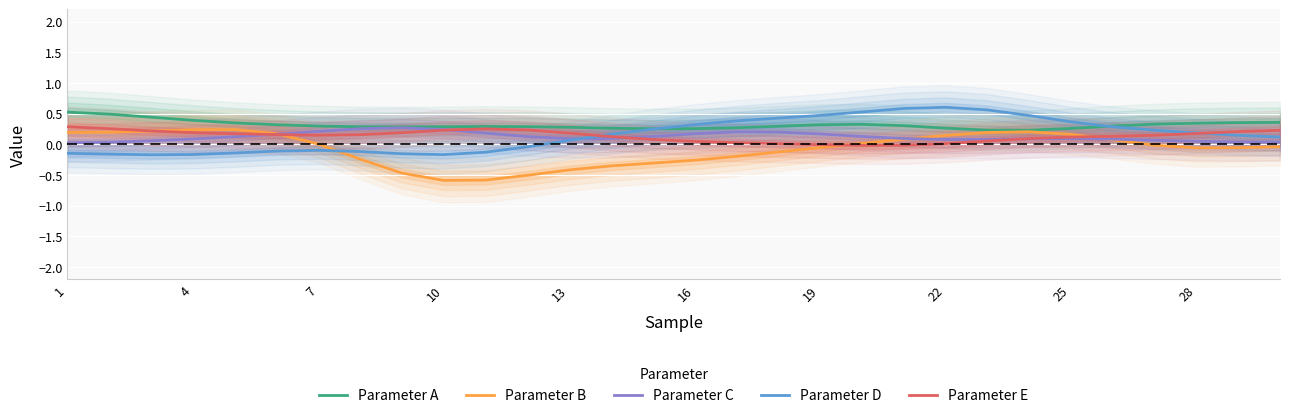

The Parameter E series shows 0.1 at 25. True or false?

True